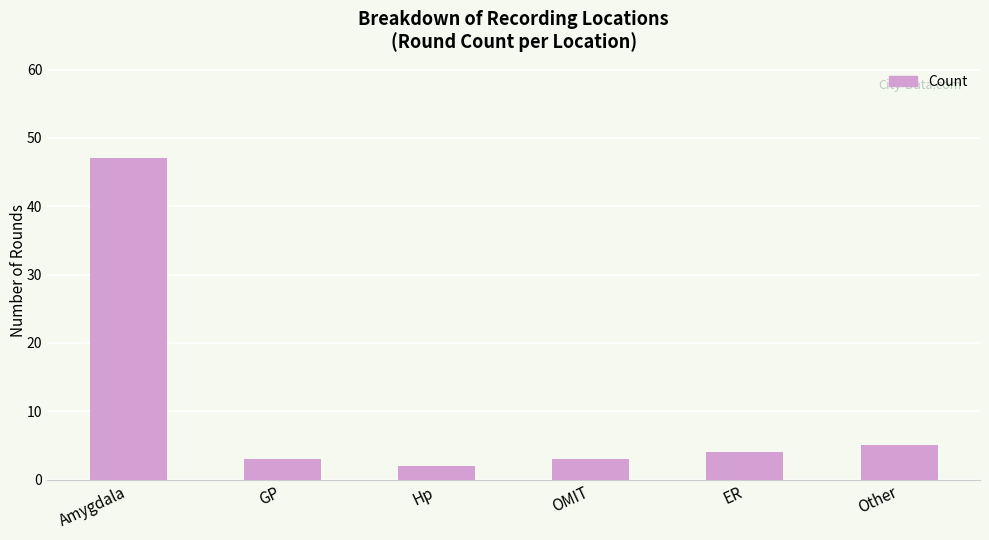

Where is the data nearest to the value 24?

Other